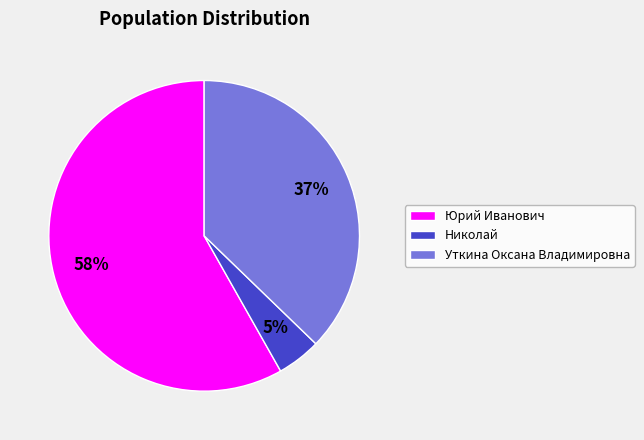

Combined, do Николай and Юрий Иванович account for over 50%?

Yes